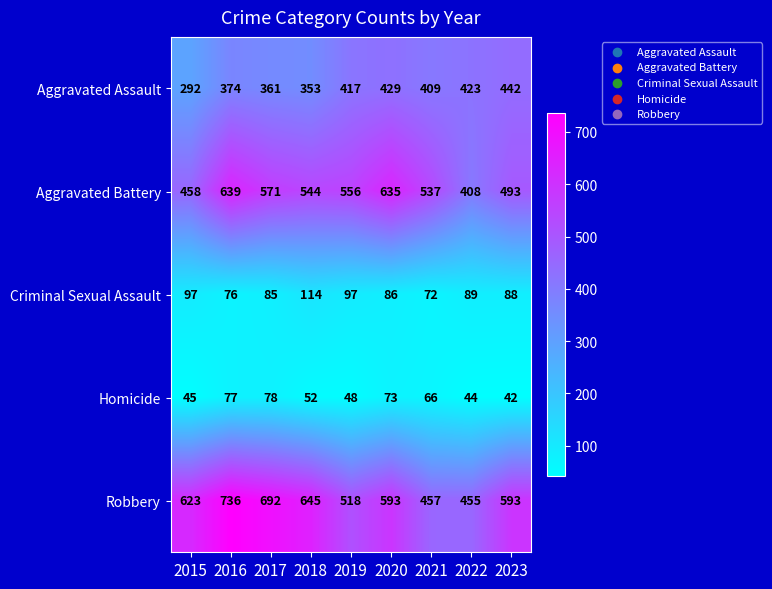

The Homicide series shows 48 at 2019. True or false?

True